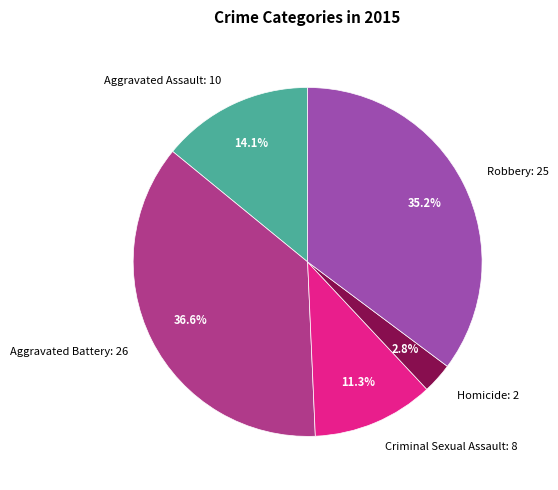

Which has a higher value, Robbery or Homicide?

Robbery